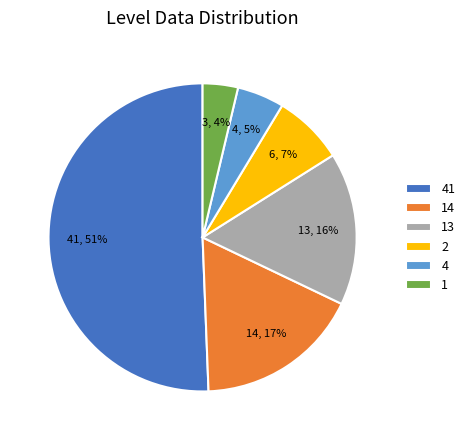

Which has a higher value, 14 or 1?

14